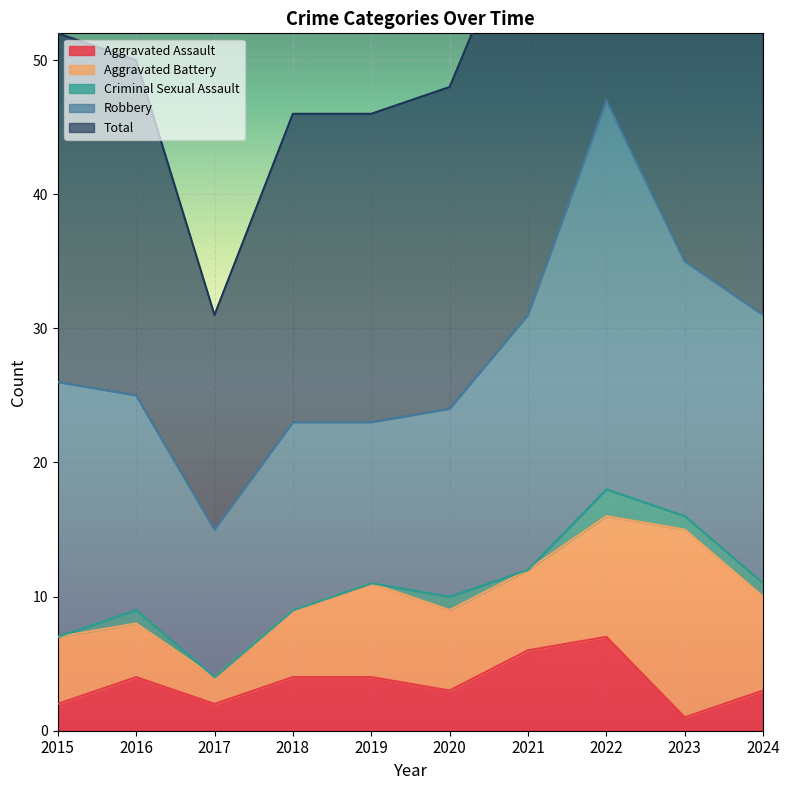

What is the value of the Robbery point at the 2nd from the left?

16